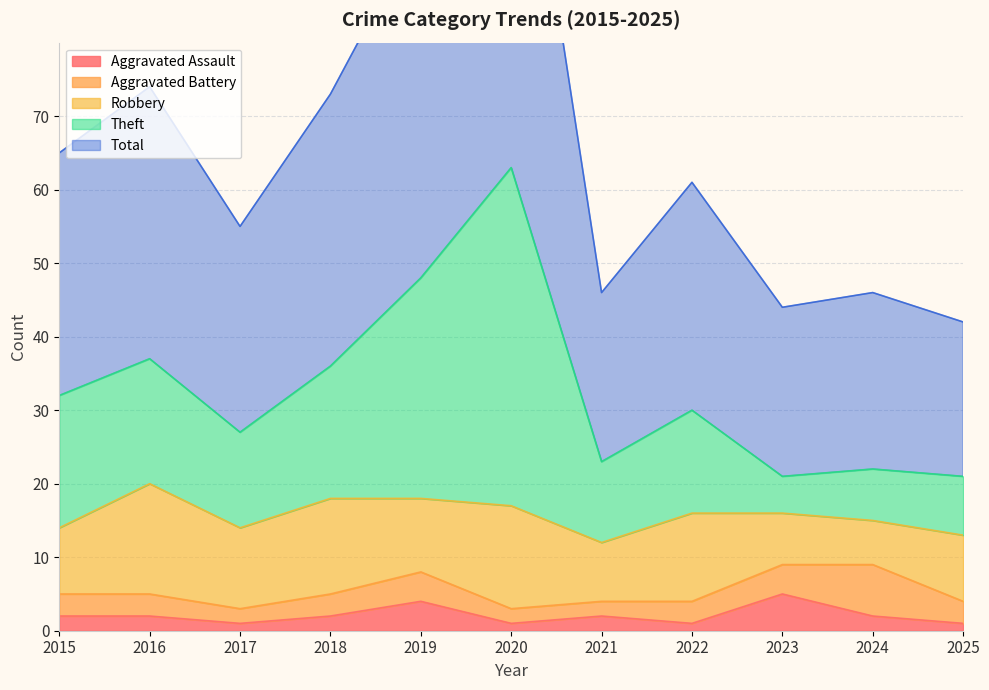

Which series has the largest range (max minus min)?

Total